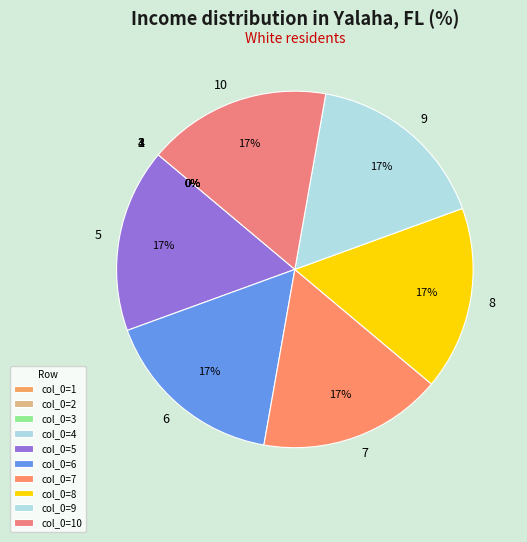

Rank the categories by value from lowest to highest.

1, 2, 3, 4, 5, 6, 7, 8, 9, 10